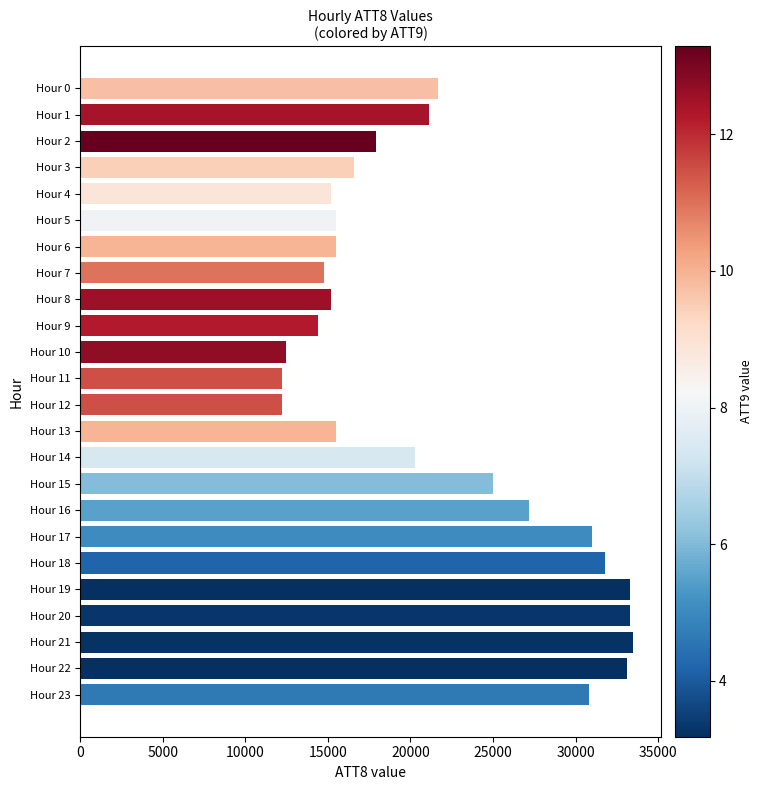

What is the sum of all values?

519600